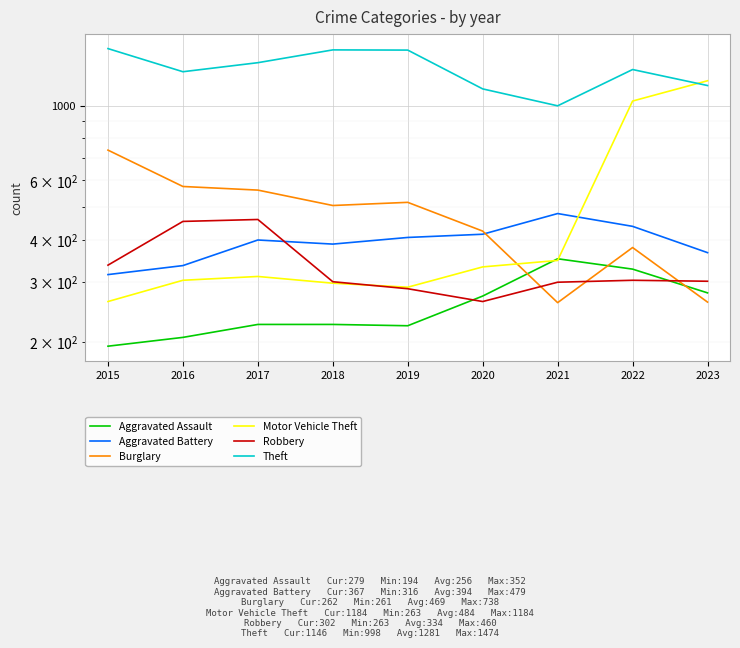

Where is the first local minimum for Aggravated Assault?

2019